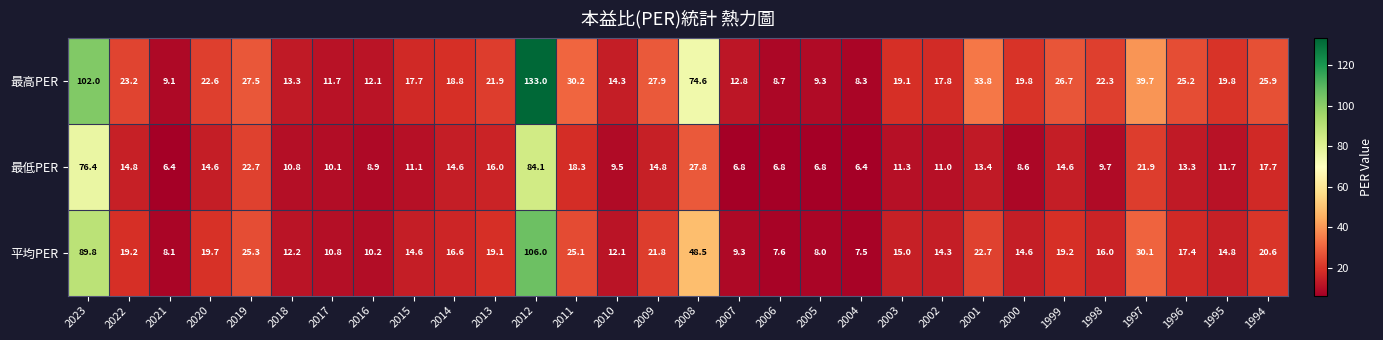

Which category has the highest value across all series?

2012